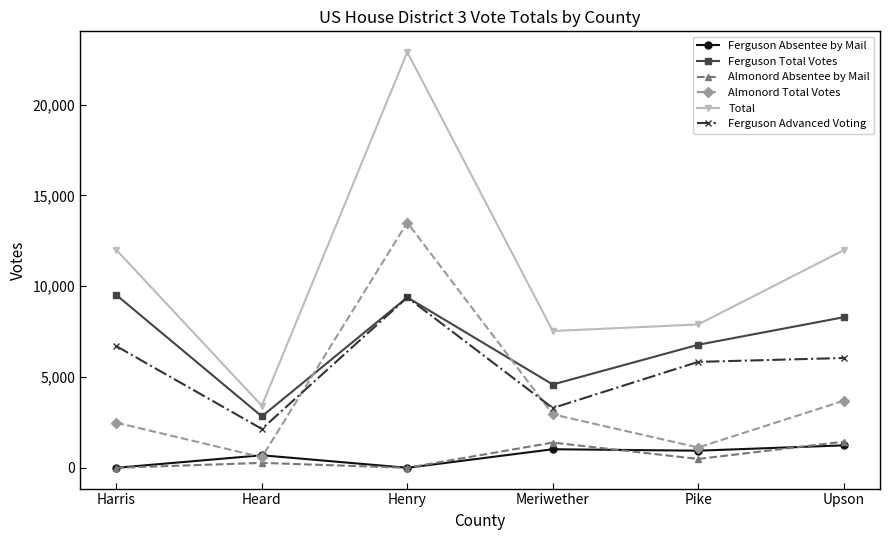

What value does the Almonord Total Votes series have at Upson?

3689